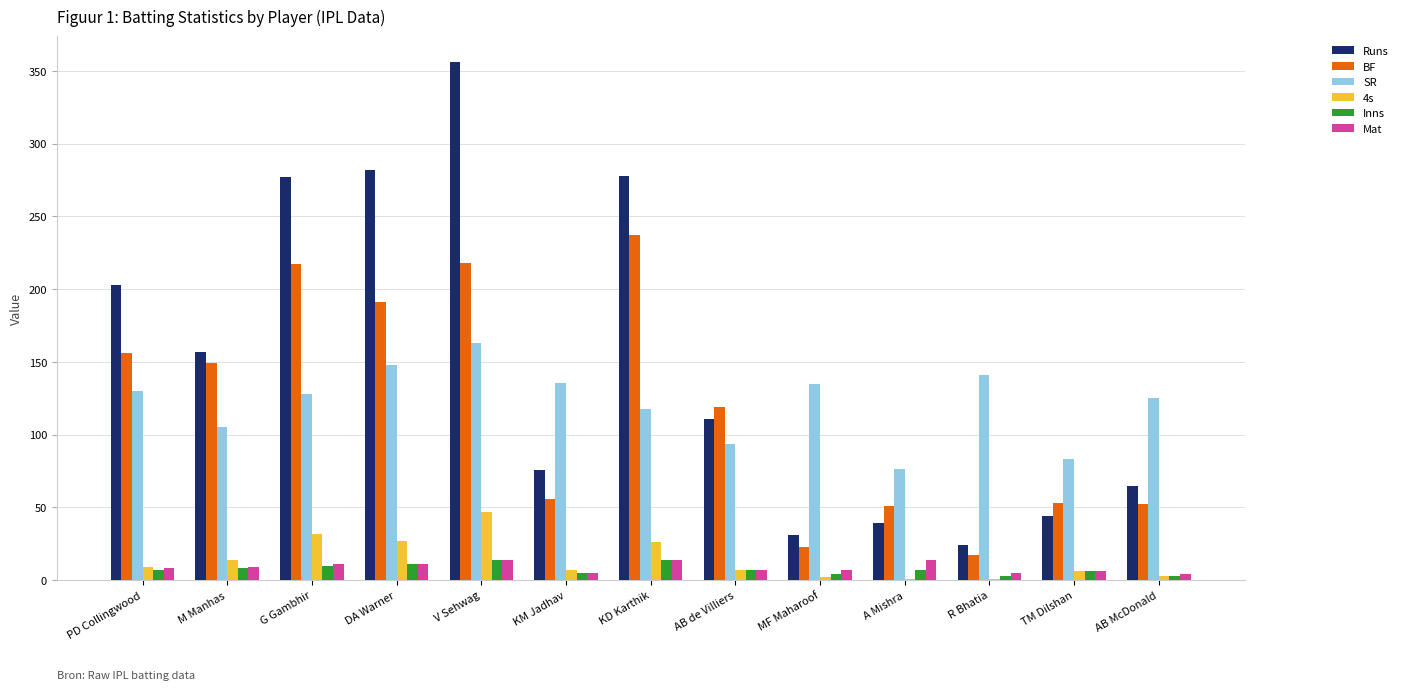

The SR series shows 128.3 at TM Dilshan. True or false?

False